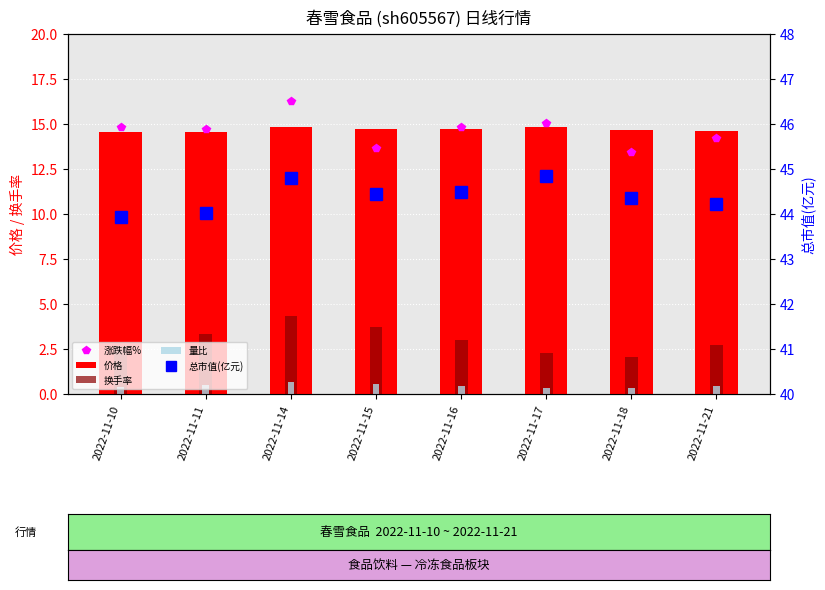

The 总市值(亿元) series shows 44.4 at 2022-11-15. True or false?

True